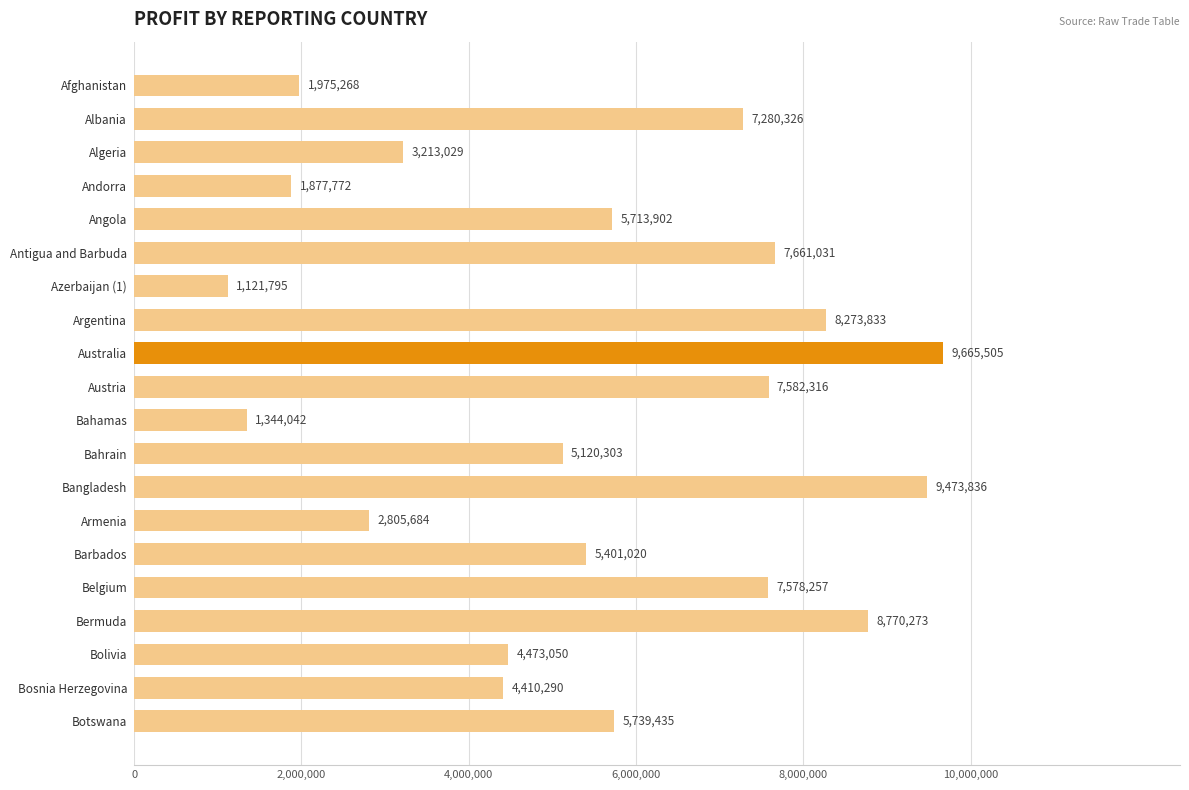

List the labels in order of value, smallest first.

Azerbaijan (1), Bahamas, Andorra, Afghanistan, Armenia, Algeria, Bosnia Herzegovina, Bolivia, Bahrain, Barbados, Angola, Botswana, Albania, Belgium, Austria, Antigua and Barbuda, Argentina, Bermuda, Bangladesh, Australia